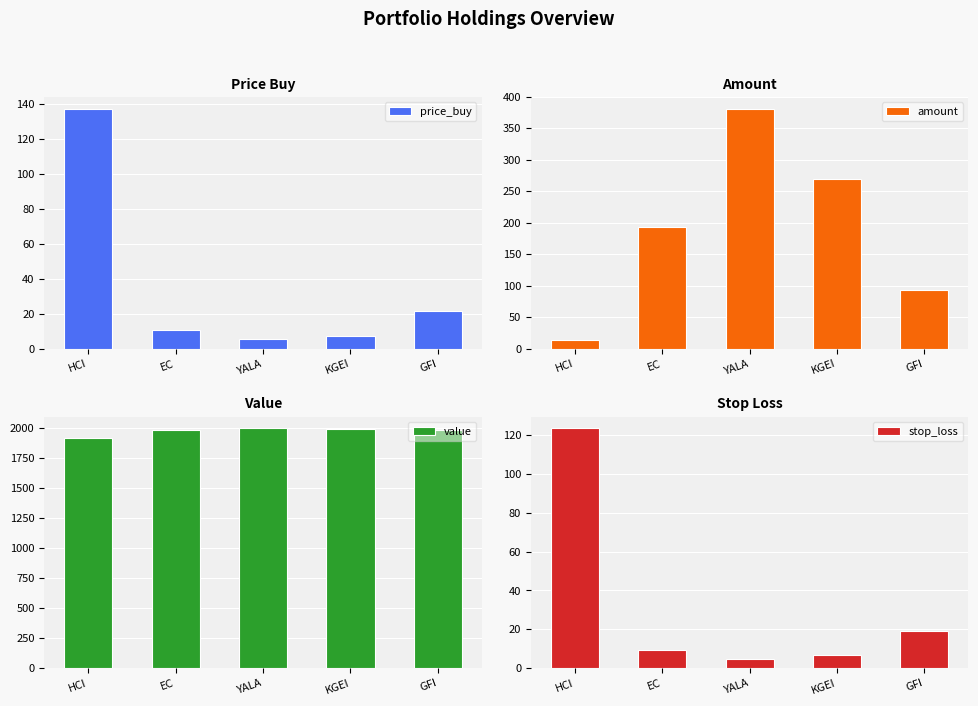

What is the minimum value shown in the chart?

4.7